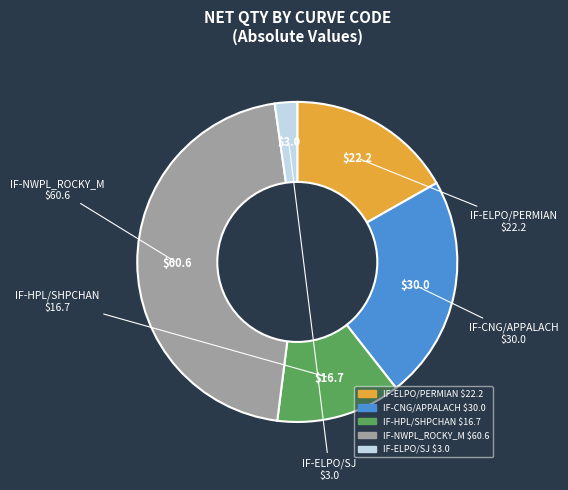

Which has a higher value, IF-NWPL_ROCKY_M or IF-CNG/APPALACH?

IF-NWPL_ROCKY_M